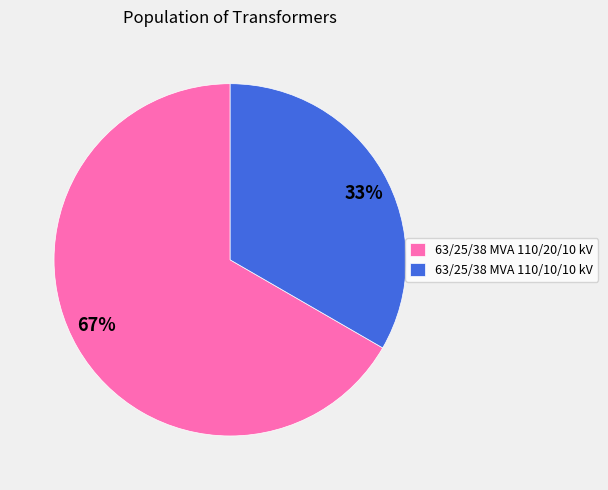

The 63/25/38 MVA 110/10/10 kV slice represents 33% of the pie. True or false?

True